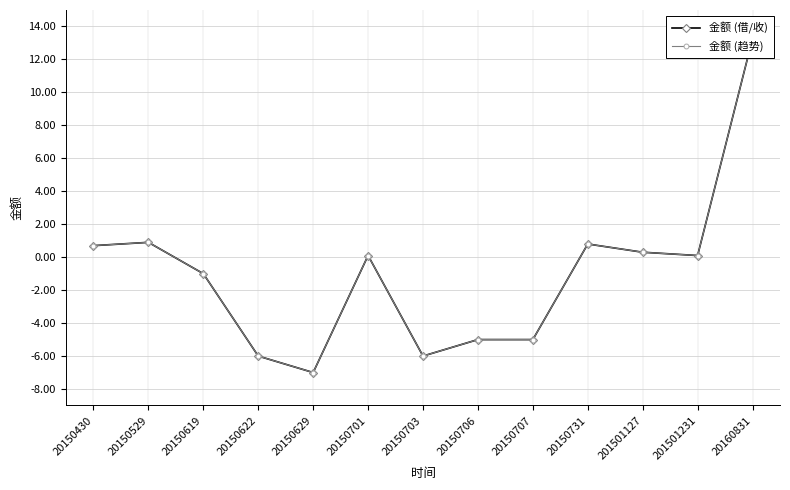

What is the sum of the 金额 (借/收) values at 20150619 and 20150707?

-6.0